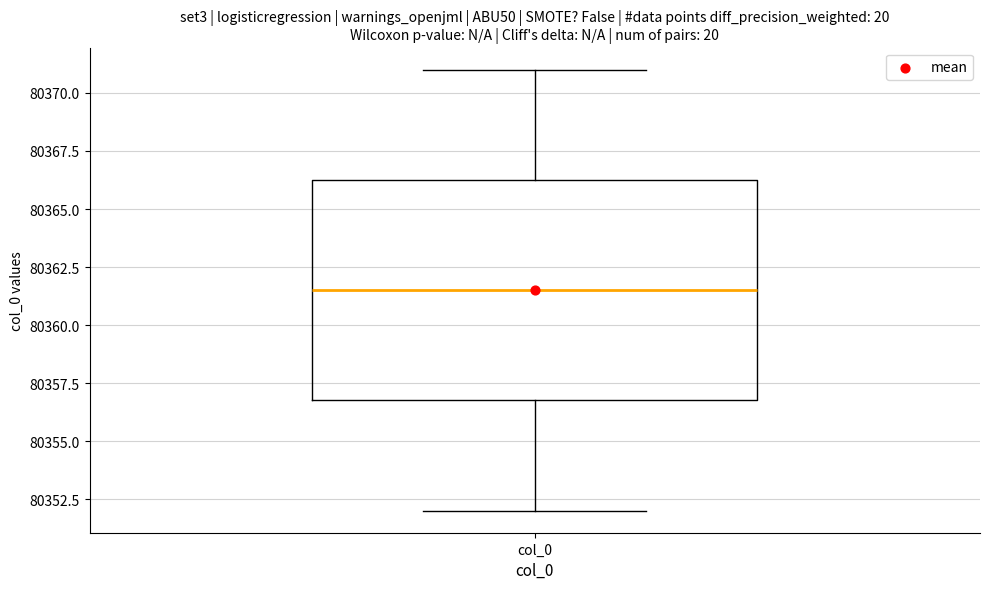

Read this box plot against the y-axis: the position of the median line, the range covered by the box, and the ends of both whiskers. The values are not printed on the chart, so give them approximately, as read against the axis.

median 80361.5, box 80357.0 to 80366.5, whiskers 80352.0 to 80371.0